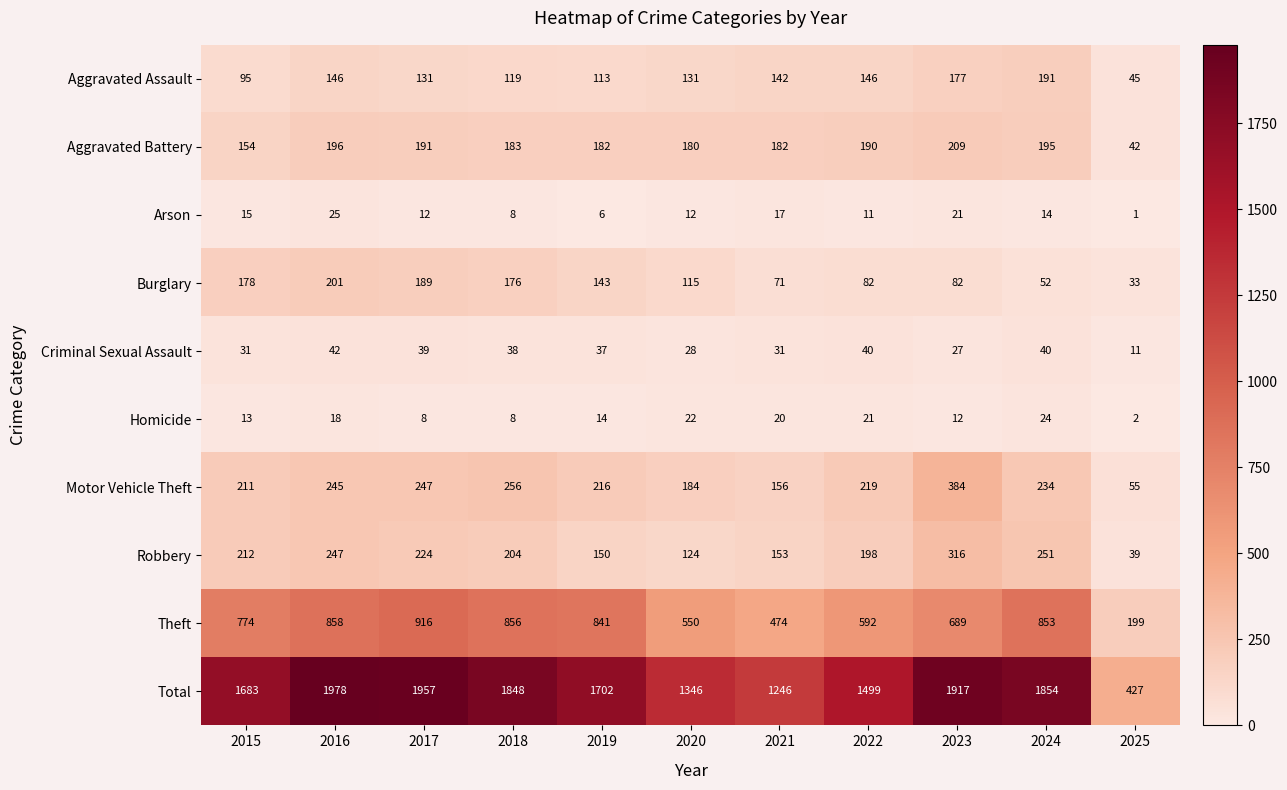

What is the difference between the highest and lowest values at 2025?

426